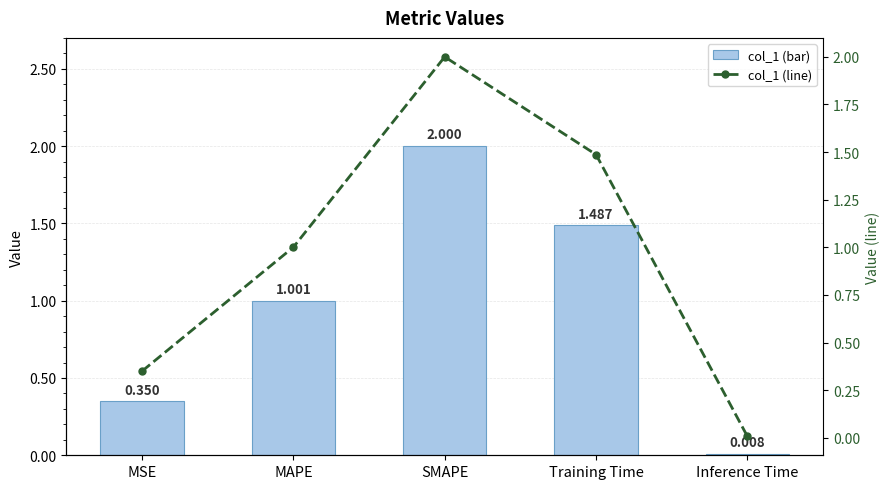

Reading right to left, transcribe all the data shown in this chart.

col_1: 0.0	1.5	2.0	1.0	0.4
col_1 (line): 0.0	1.5	2.0	1.0	0.4